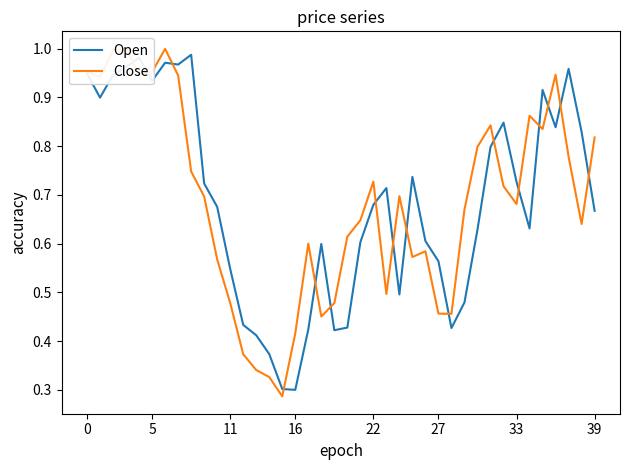

At which label is Open closest to 0?

16